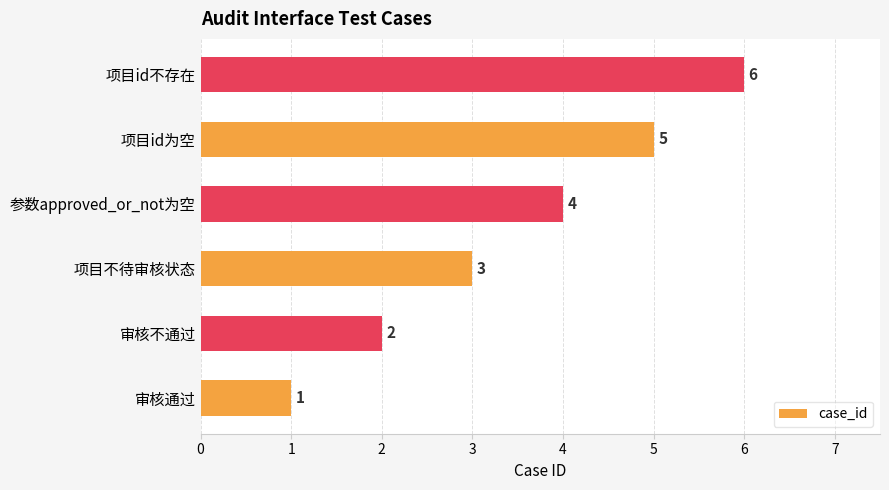

What is the smallest value displayed?

1